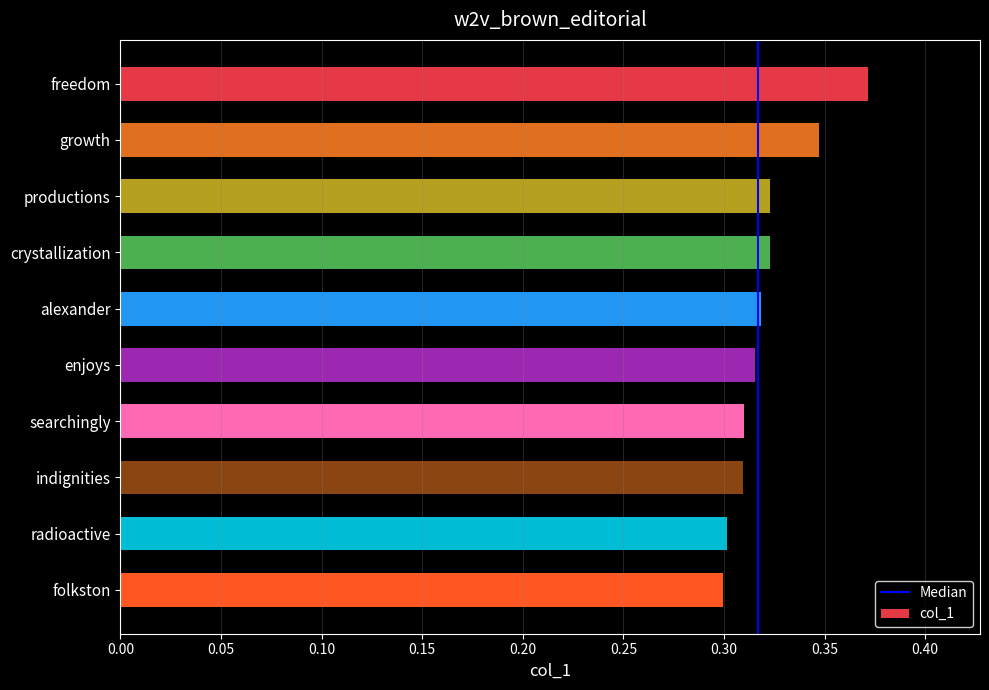

What is the sum of all values?

3.2